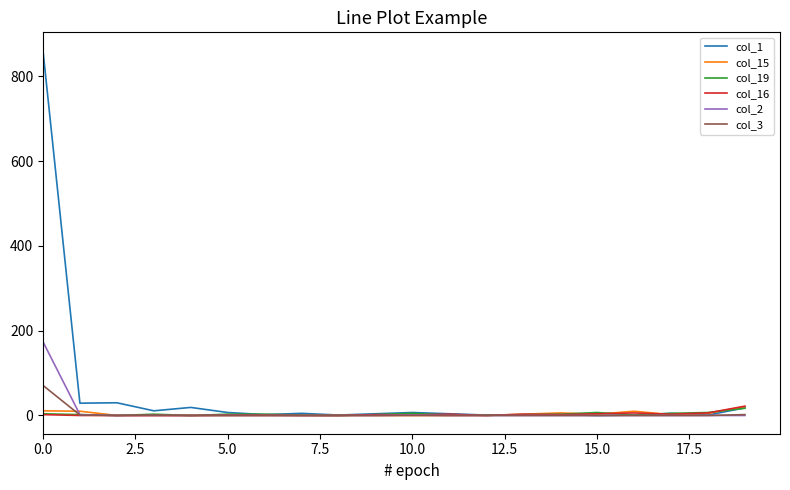

What is the maximum value shown in the chart?

861